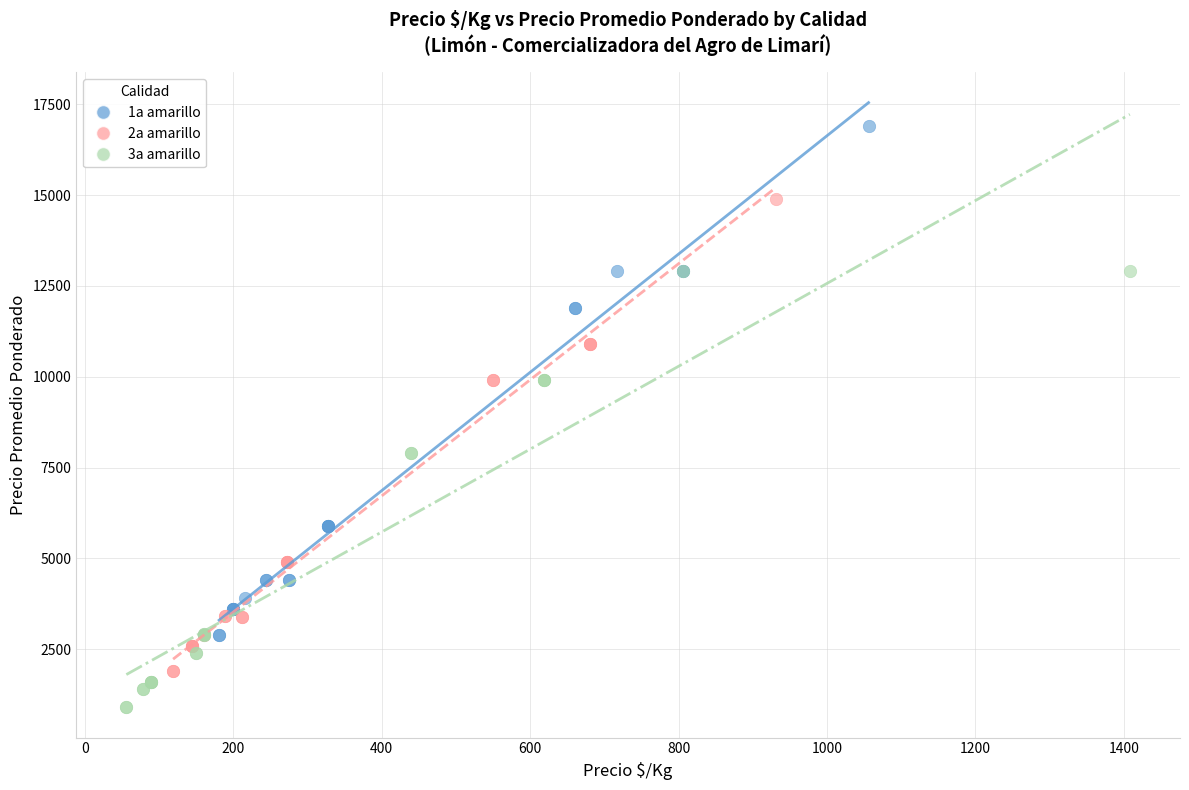

Which series contains the highest Y value?

1a amarillo